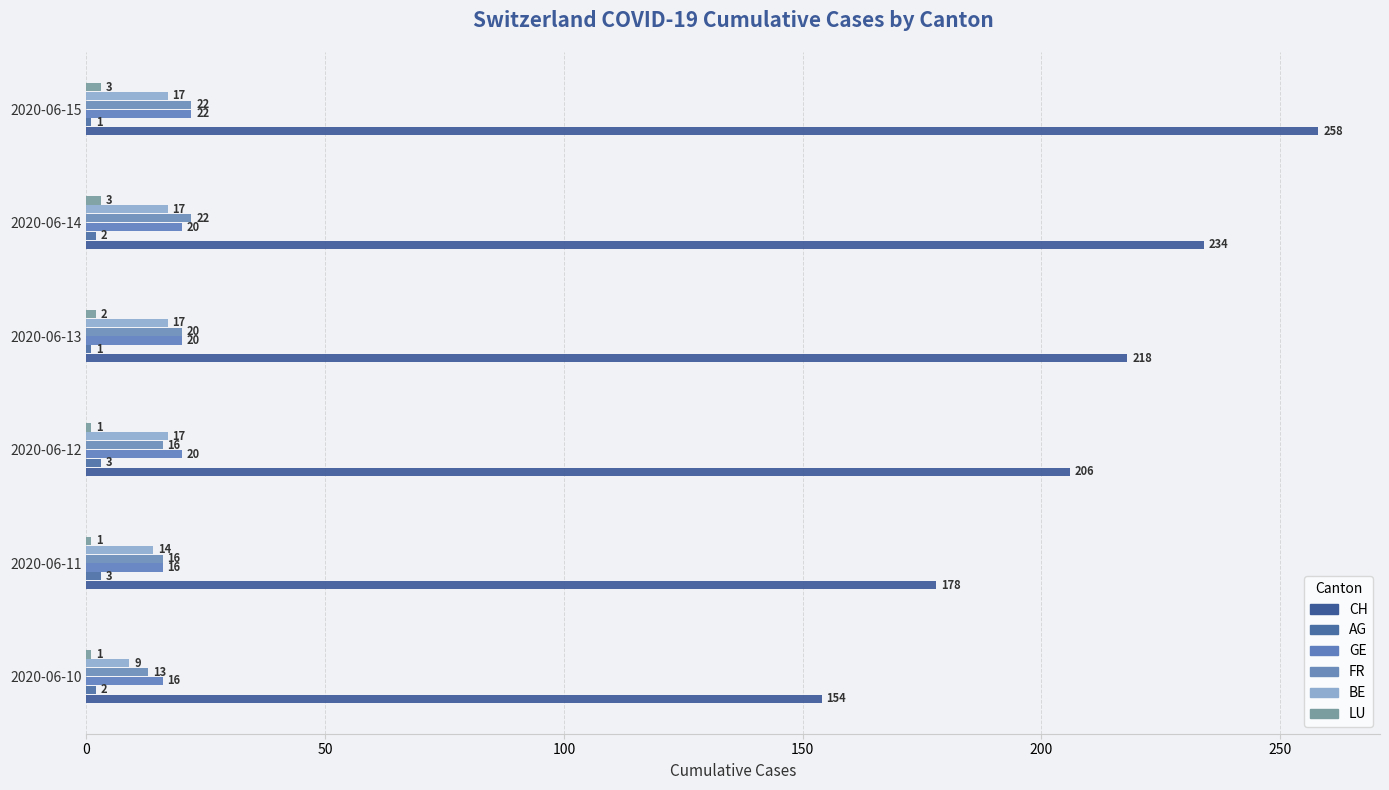

What is the average value of the LU series?

2